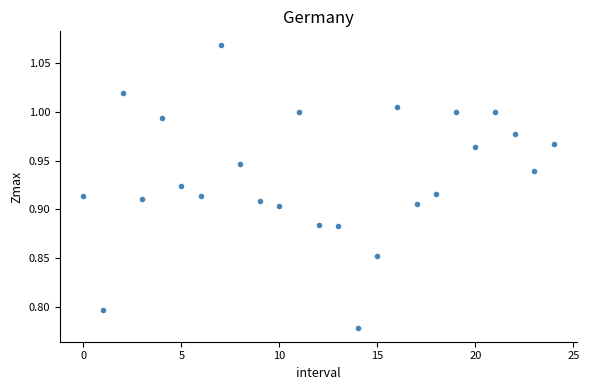

What is the range of Y values (max minus min)?

0.3